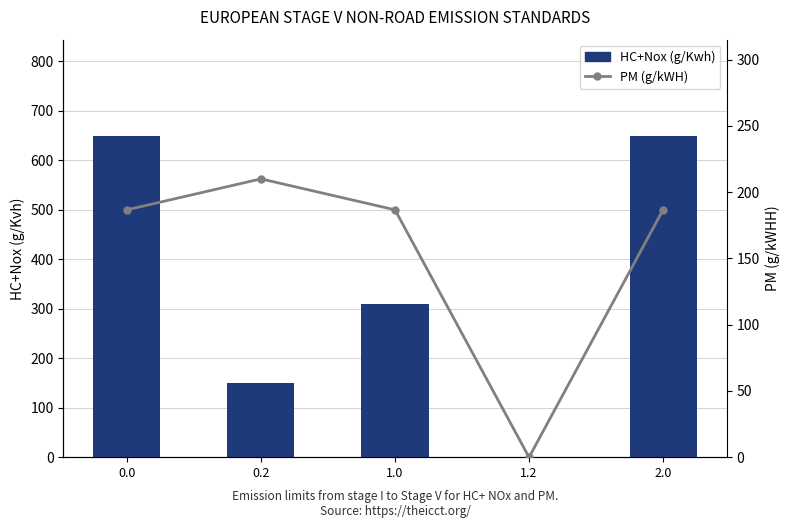

Which series has the widest spread of values?

HC+Nox (g/Kwh)